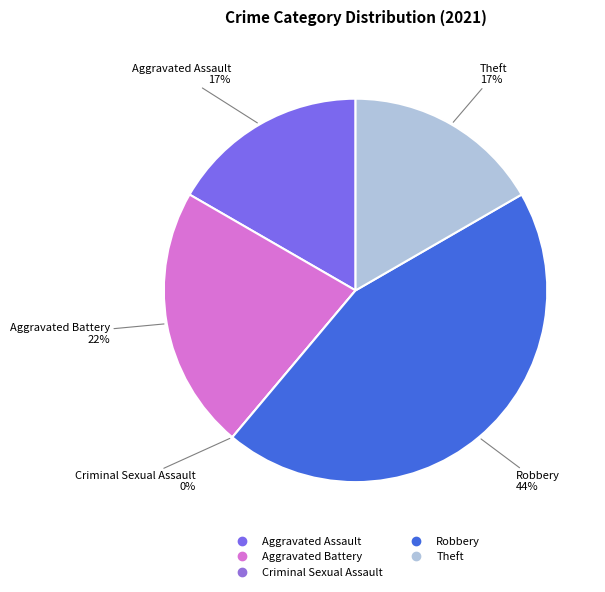

Rank the categories by value from highest to lowest.

Robbery, Aggravated Battery, Aggravated Assault, Theft, Criminal Sexual Assault